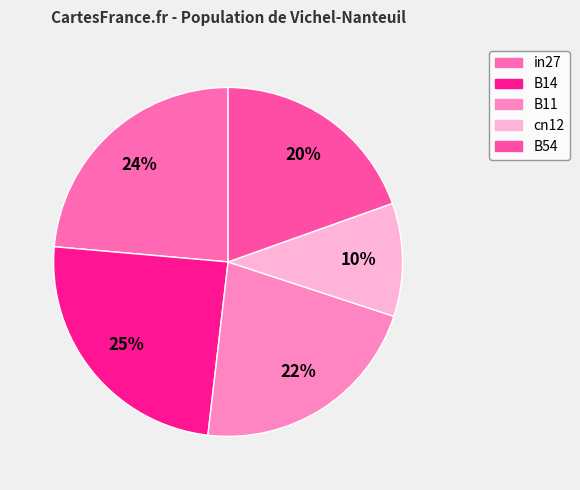

To the nearest percent, what percentage of the pie is cn12?

10%